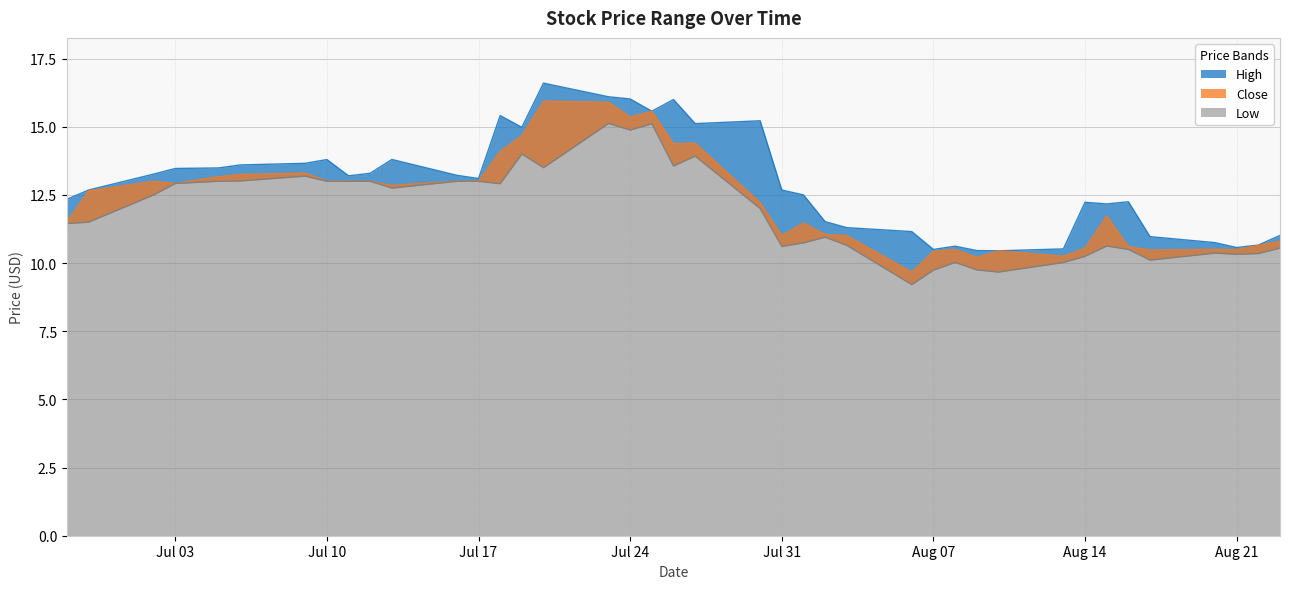

What is the average value of the Low series?

11.9